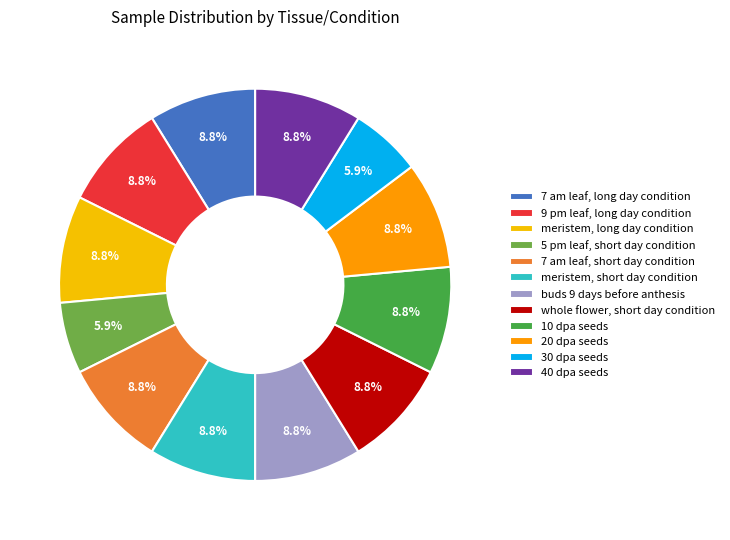

Is it true that buds 9 days before anthesis is 9% of the pie?

True